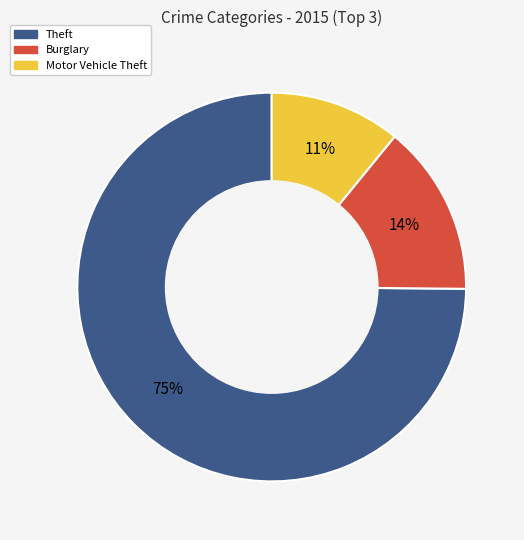

Is there a majority slice in this chart?

Yes